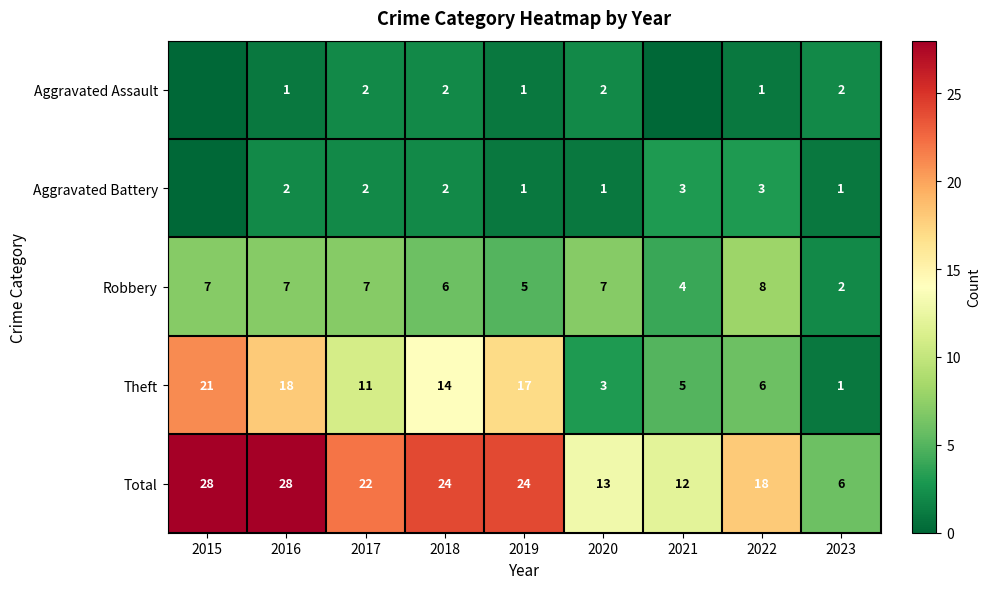

What is the total value across all series at 2016?

56